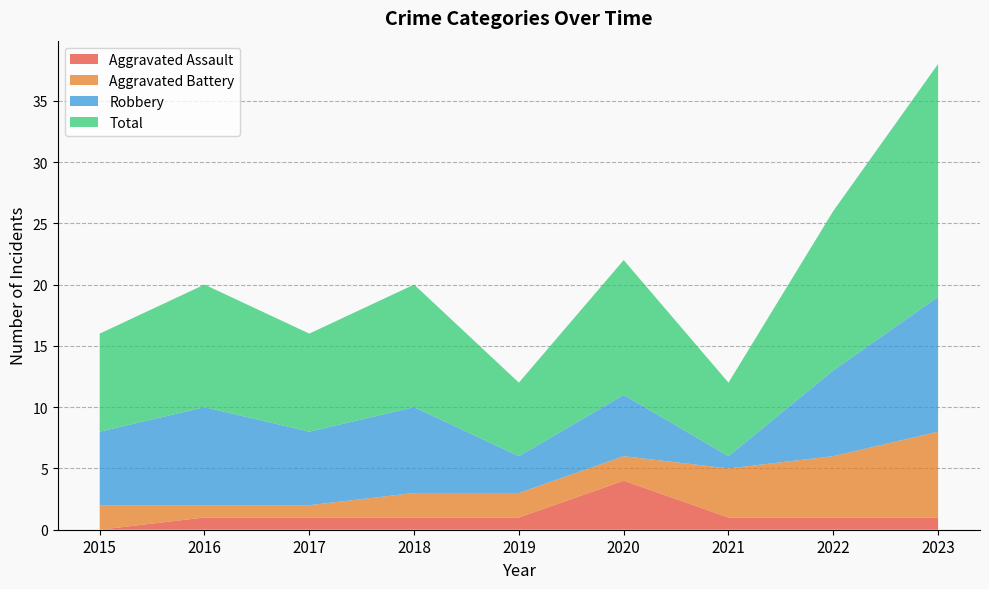

Reading right to left, what are all the values shown in this chart?

Aggravated Assault: 2023=1	2022=1	2021=1	2020=4	2019=1	2018=1	2017=1	2016=1	2015=0
Aggravated Battery: 2023=7	2022=5	2021=4	2020=2	2019=2	2018=2	2017=1	2016=1	2015=2
Robbery: 2023=11	2022=7	2021=1	2020=5	2019=3	2018=7	2017=6	2016=8	2015=6
Total: 2023=19	2022=13	2021=6	2020=11	2019=6	2018=10	2017=8	2016=10	2015=8